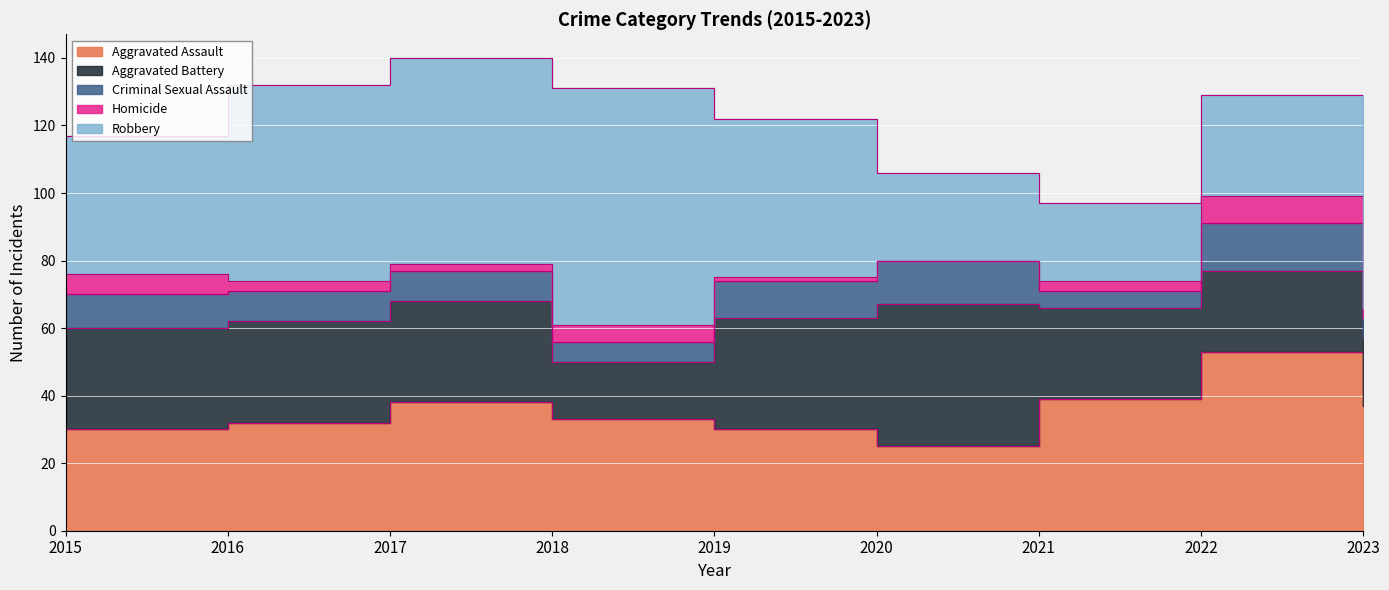

What is the difference between the second highest and second lowest values in the Aggravated Assault series?

9